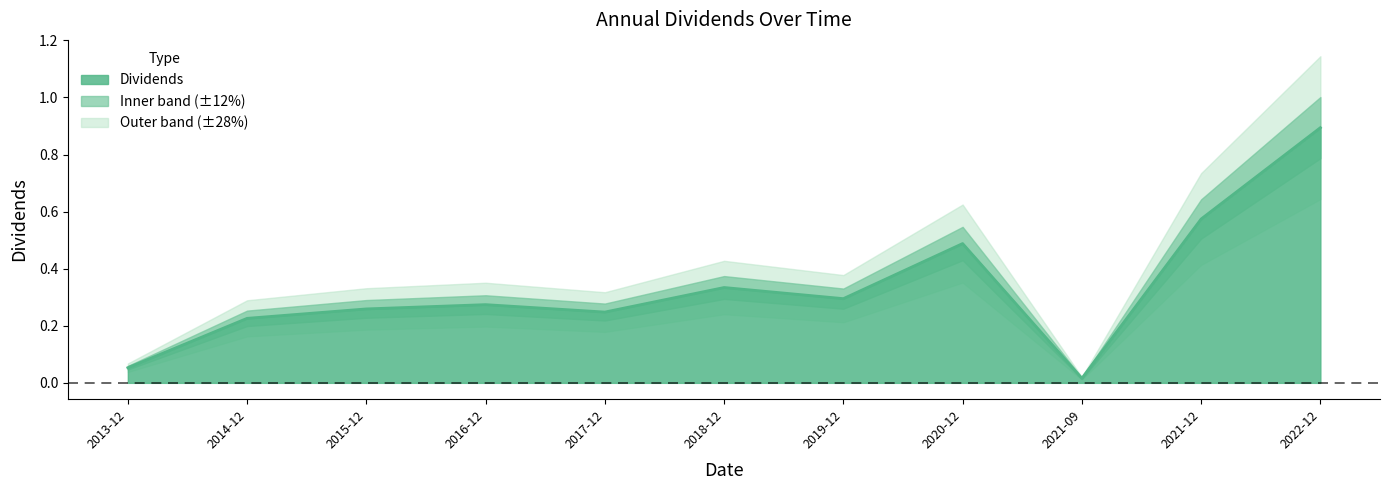

List the labels in order of value, smallest first.

2021-09, 2013-12, 2014-12, 2017-12, 2015-12, 2016-12, 2019-12, 2018-12, 2020-12, 2021-12, 2022-12